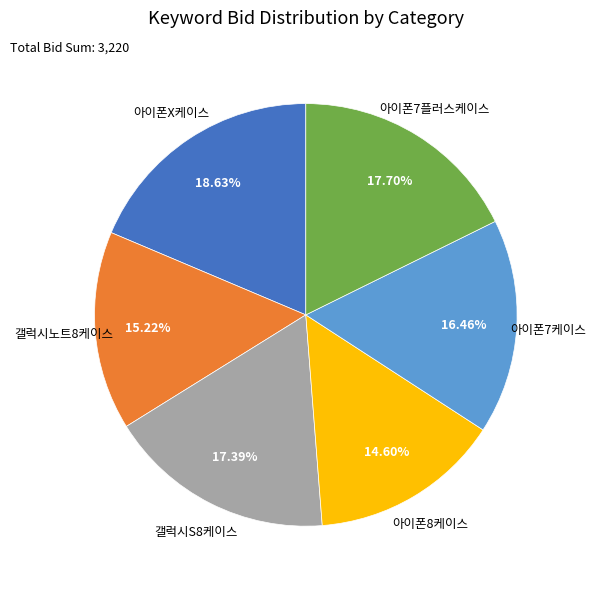

What is the ratio of the value at 아이폰X케이스 to the value at 아이폰7플러스케이스?

1.1